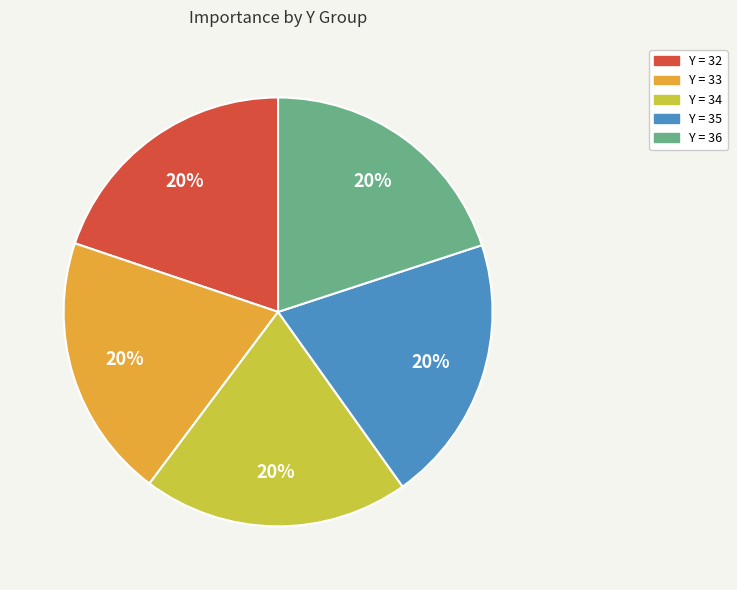

To the nearest percent, what percentage of the pie is Y = 35?

20%